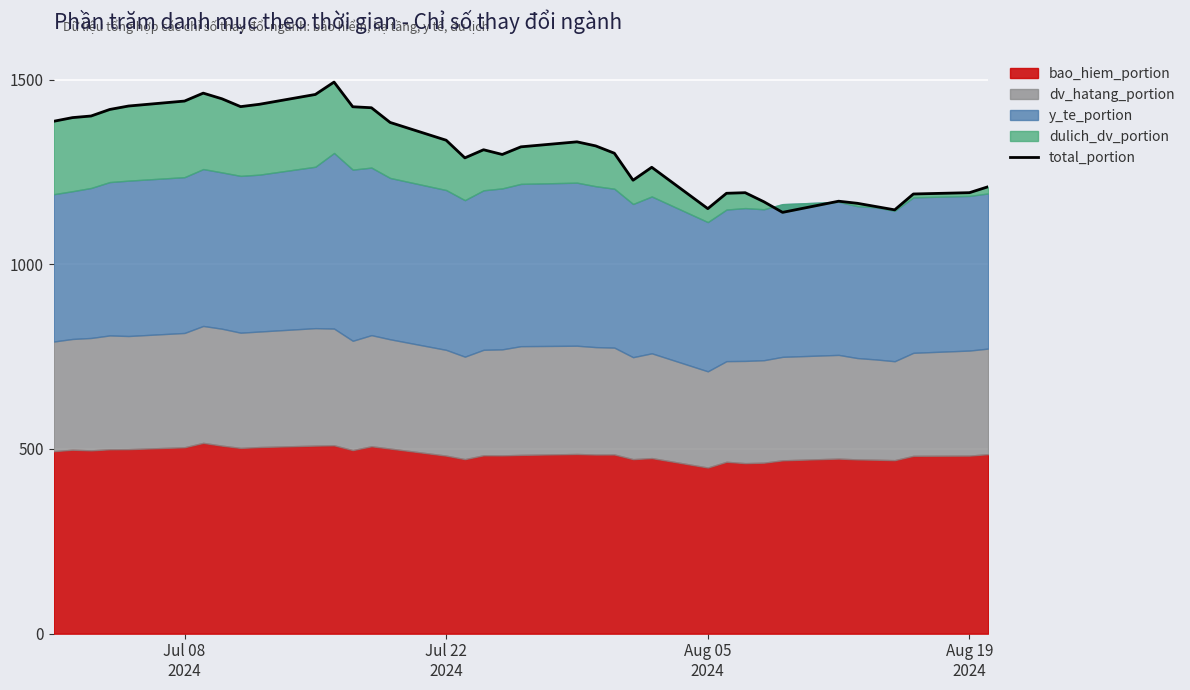

What position from the left is Aug 05 2024?

26